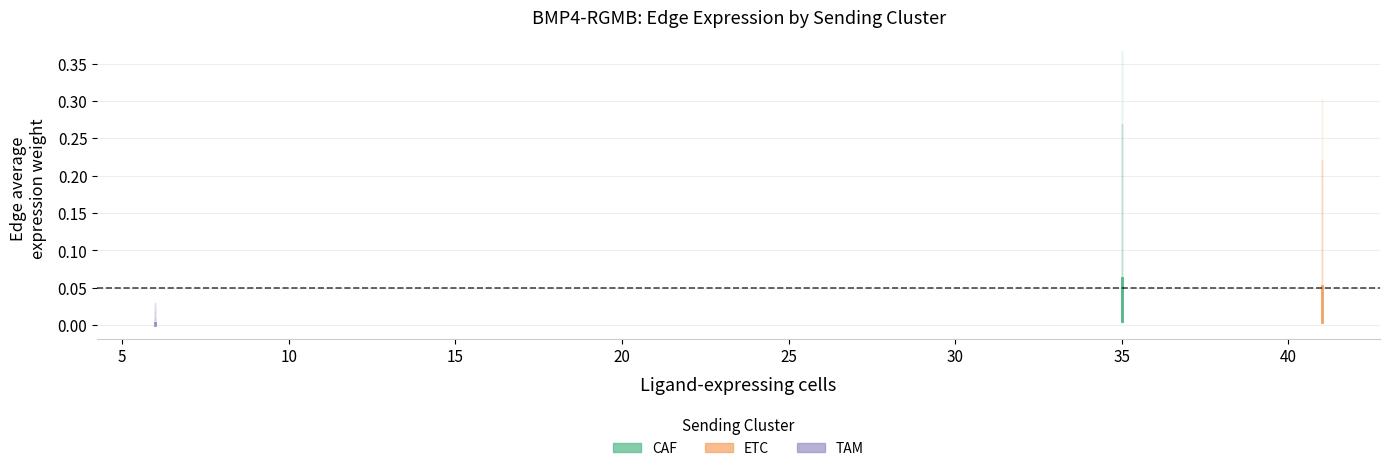

How many series are shown in this chart?

3